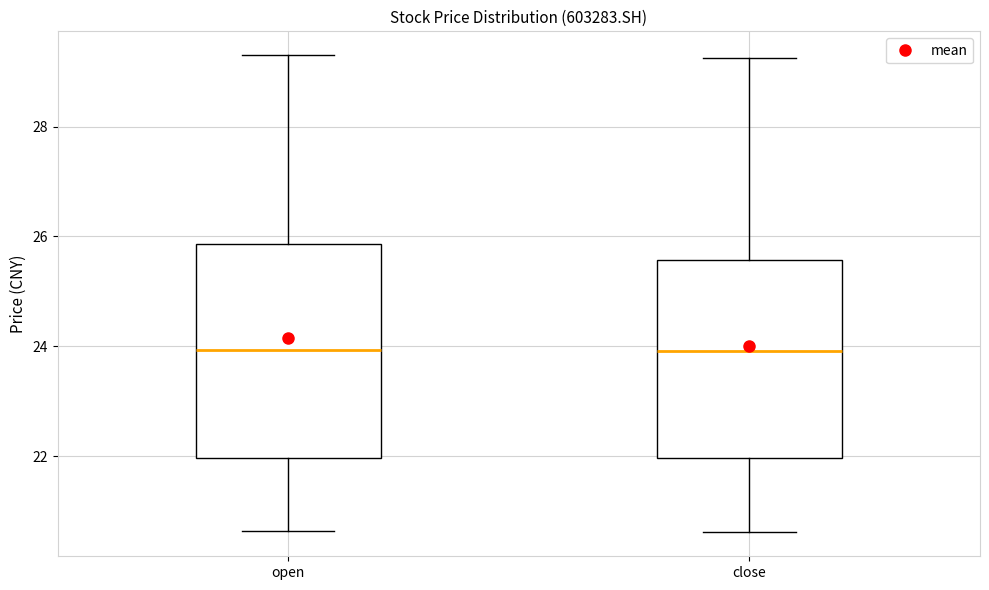

Reading left to right, transcribe this box plot: for each box, give where its median line is, the range the box spans, and where its two whiskers end, as read against the y-axis. The values are not printed on the chart, so give them approximately, as read against the axis.

open: median 24.0, box 22.0 to 25.8, whiskers 20.6 to 29.4
close: median 24.0, box 22.0 to 25.6, whiskers 20.6 to 29.2